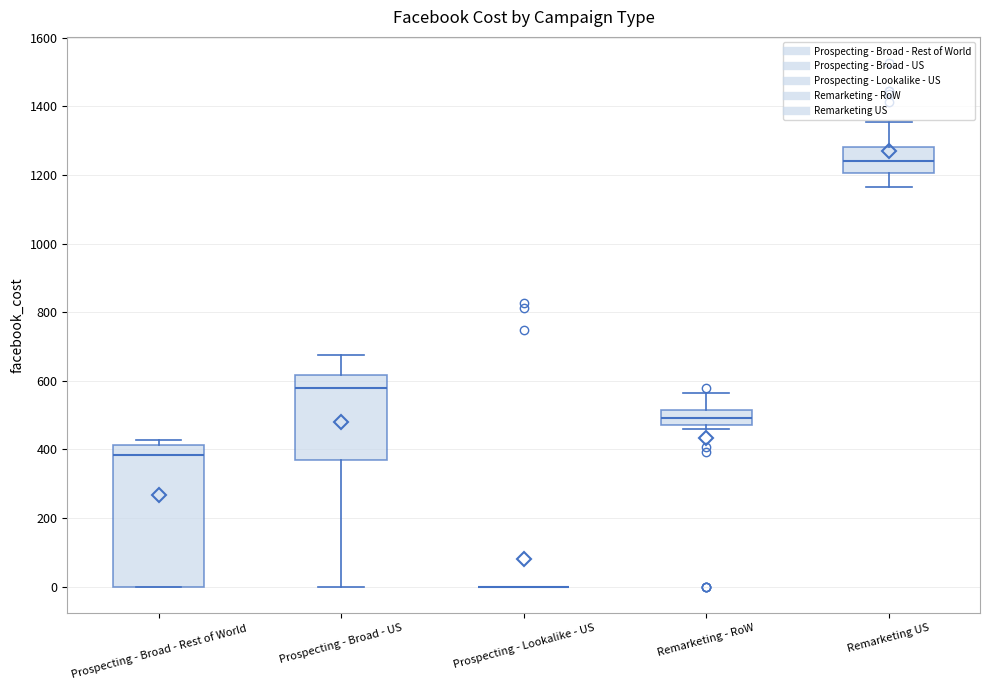

Reading left to right, read every box against the y-axis: the position of its median line, the range the box covers, and the ends of its whiskers. The values are not printed on the chart, so give them approximately, as read against the axis.

Prospecting - Broad - Rest of World: median 380, box 0 to 420, whiskers 0 to 420 (just above the box's upper edge)
Prospecting - Broad - US: median 580, box 360 to 620, whiskers 0 to 680
Prospecting - Lookalike - US: box collapsed to a line at 0, whiskers 0 to 0
Remarketing - RoW: median 500, box 480 to 520, whiskers 460 to 560
Remarketing US: median 1240, box 1200 to 1280, whiskers 1160 to 1360